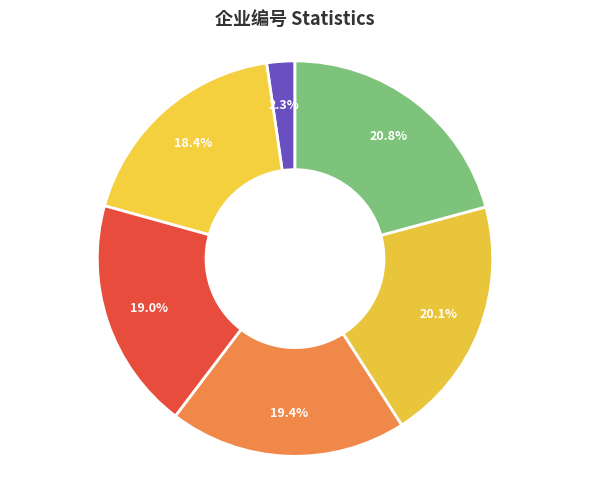

Combined, do 75% and max account for over 50%?

No